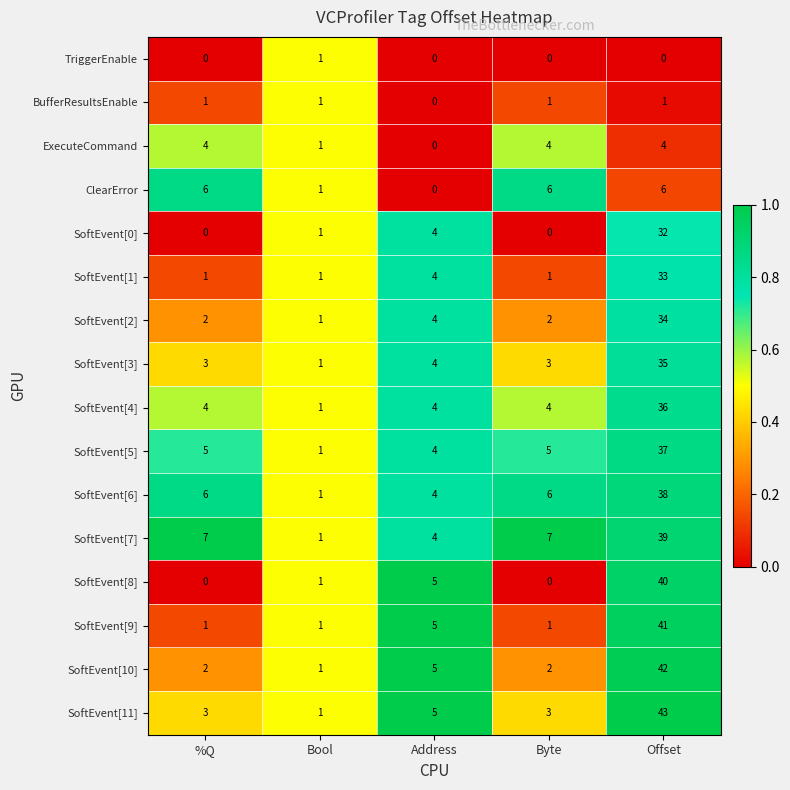

The SoftEvent[6] series shows 7 at Address. True or false?

False